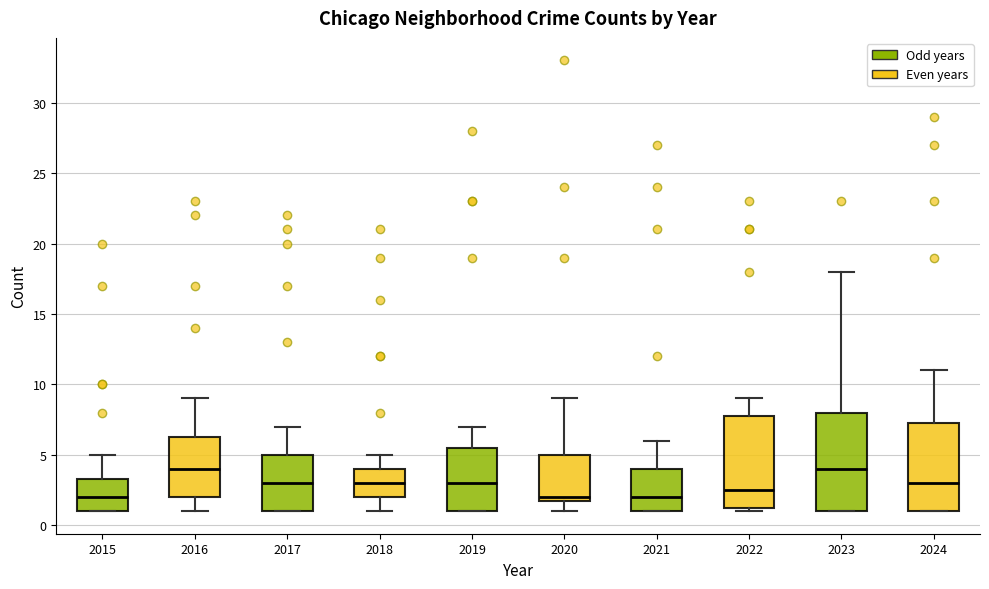

Reading left to right, transcribe this box plot: for each box, give where its median line is, the range the box spans, and where its two whiskers end, as read against the y-axis. The values are not printed on the chart, so give them approximately, as read against the axis.

2015: median 2.0, box 1.0 to 3.5, whiskers 1.0 to 5.0
2016: median 4.0, box 2.0 to 6.5, whiskers 1.0 to 9.0
2017: median 3.0, box 1.0 to 5.0, whiskers 1.0 to 7.0
2018: median 3.0, box 2.0 to 4.0, whiskers 1.0 to 5.0
2019: median 3.0, box 1.0 to 5.5, whiskers 1.0 to 7.0
2020: median 2.0 (just above the box's lower edge), box 2.0 to 5.0, whiskers 1.0 to 9.0
2021: median 2.0, box 1.0 to 4.0, whiskers 1.0 to 6.0
2022: median 2.5, box 1.5 to 8.0, whiskers 1.0 to 9.0
2023: median 4.0, box 1.0 to 8.0, whiskers 1.0 to 18.0
2024: median 3.0, box 1.0 to 7.5, whiskers 1.0 to 11.0